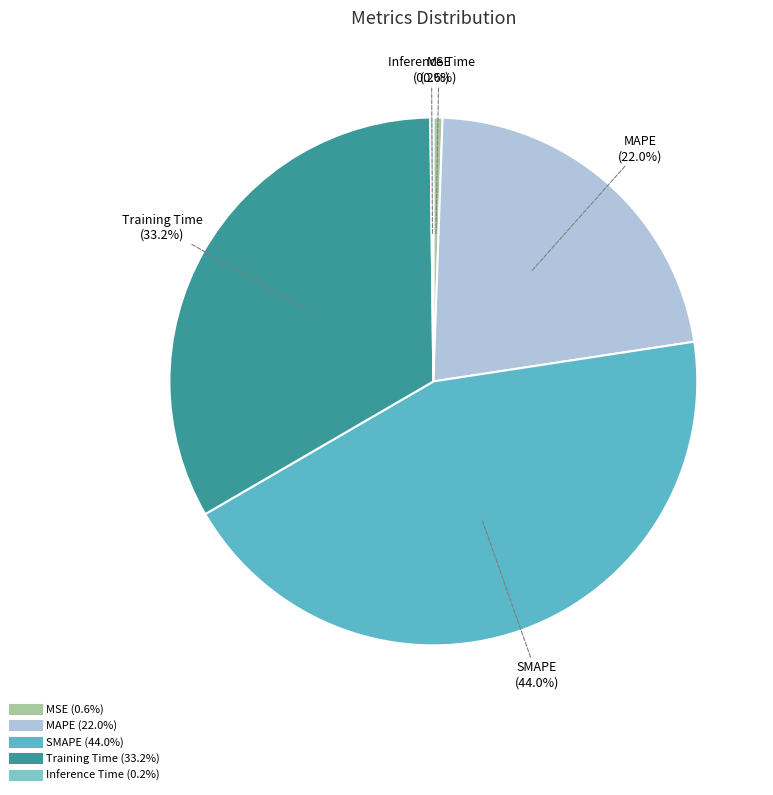

Does any single category account for the majority?

No